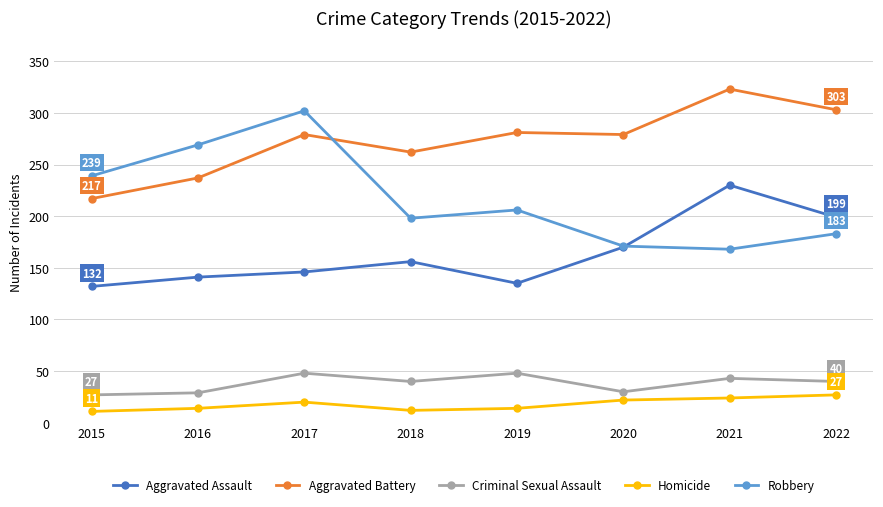

Is this an area chart (filled region under the line)?

No